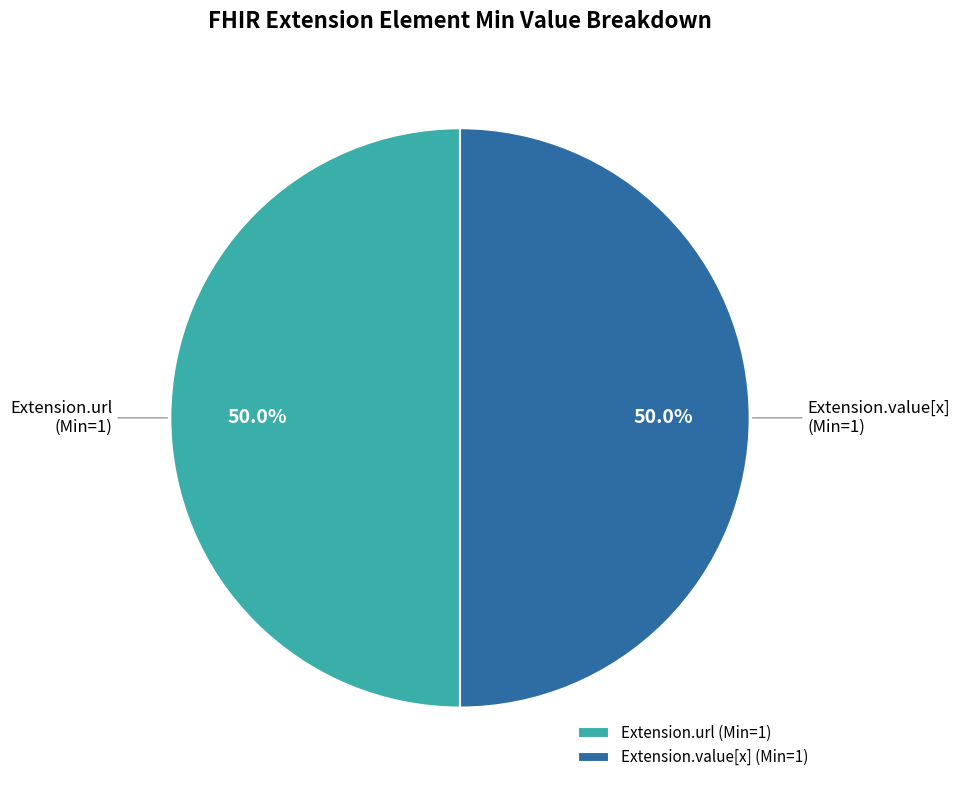

What is the ratio of the value at Extension.value[x] (Min=1) to the value at Extension.url (Min=1)?

1.0